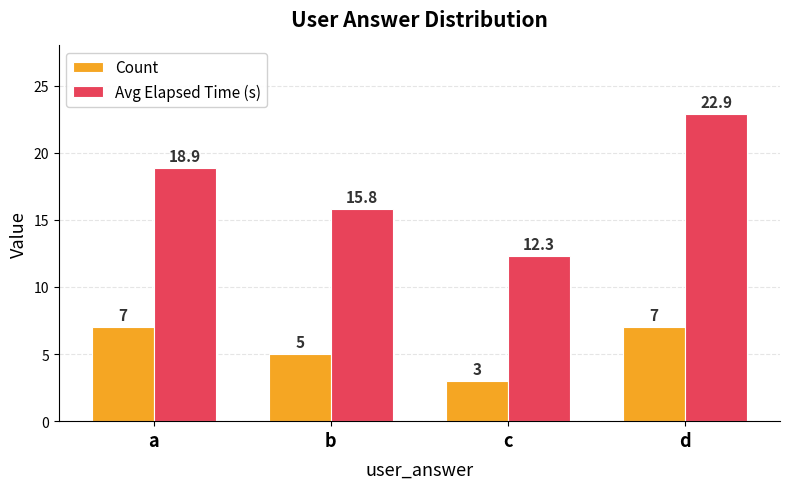

The Count series shows 5.0 at b. True or false?

True